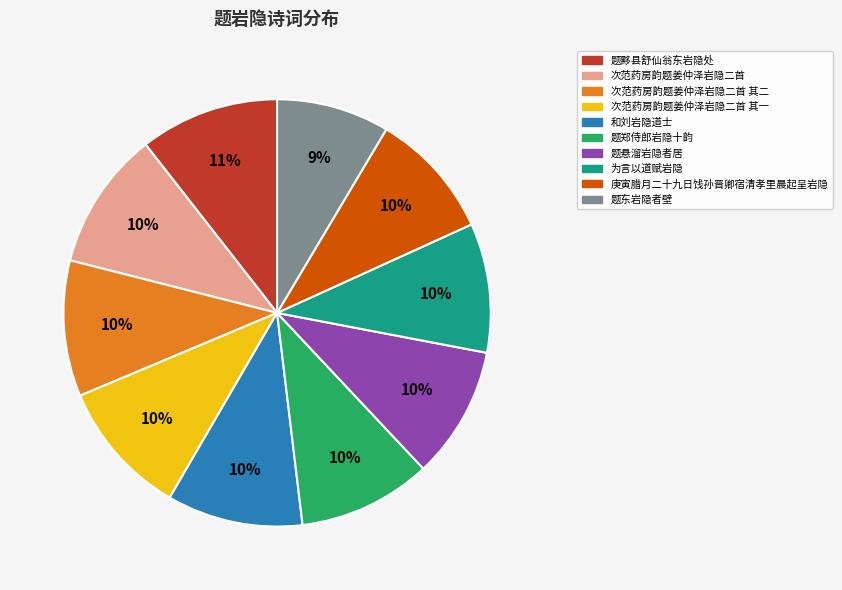

To the nearest percent, what is the average slice percentage?

10%